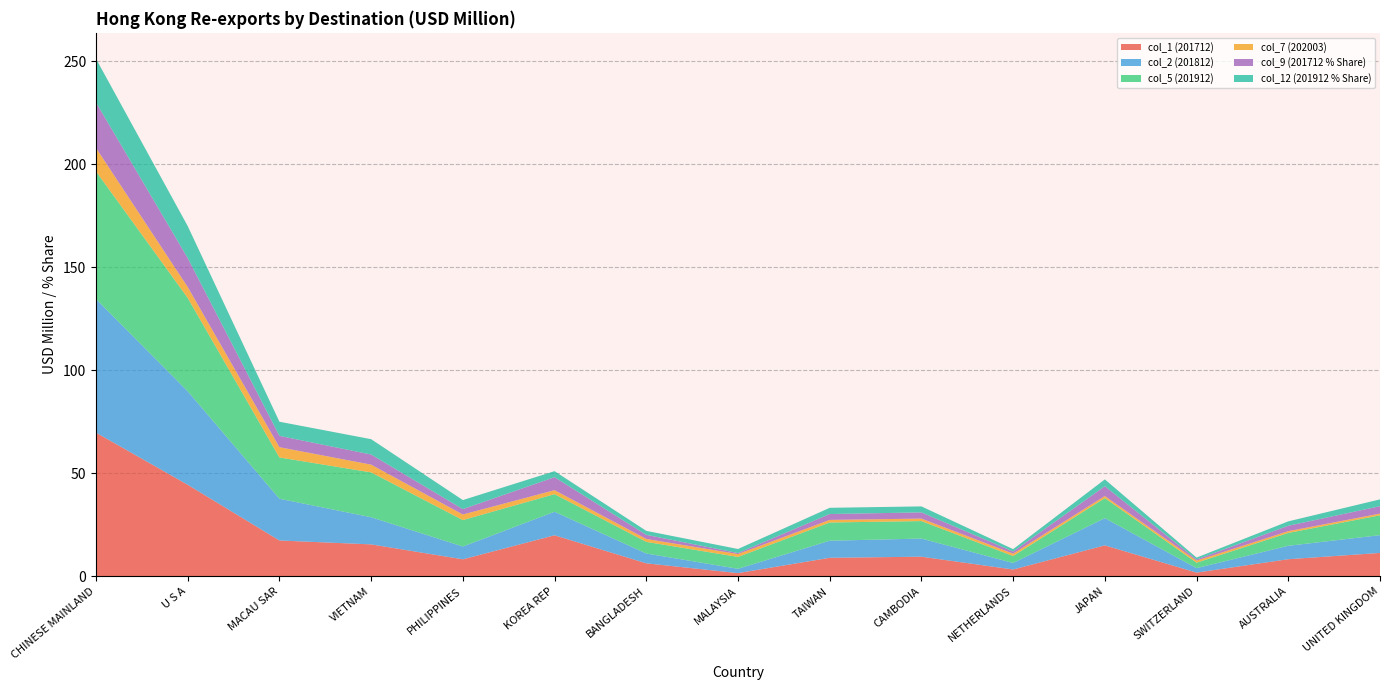

Reading left to right, what are all the values shown in this chart?

col_1 (201712): CHINESE MAINLAND=69.7	U S A=44.4	MACAU SAR=17.4	VIETNAM=15.5	PHILIPPINES=8.2	KOREA REP=19.9	BANGLADESH=6.3	MALAYSIA=1.5	TAIWAN=9.0	CAMBODIA=9.5	NETHERLANDS=3.3	JAPAN=15.0	SWITZERLAND=1.8	AUSTRALIA=8.3	UNITED KINGDOM=11.3
col_2 (201812): CHINESE MAINLAND=64.8	U S A=45.4	MACAU SAR=20.3	VIETNAM=13.2	PHILIPPINES=6.2	KOREA REP=11.4	BANGLADESH=4.8	MALAYSIA=2.1	TAIWAN=8.3	CAMBODIA=8.8	NETHERLANDS=3.2	JAPAN=13.2	SWITZERLAND=2.2	AUSTRALIA=6.5	UNITED KINGDOM=8.6
col_5 (201912): CHINESE MAINLAND=62.0	U S A=45.3	MACAU SAR=20.0	VIETNAM=21.8	PHILIPPINES=12.8	KOREA REP=8.6	BANGLADESH=5.7	MALAYSIA=5.8	TAIWAN=8.8	CAMBODIA=8.5	NETHERLANDS=3.4	JAPAN=9.7	SWITZERLAND=2.7	AUSTRALIA=6.2	UNITED KINGDOM=9.6
col_7 (202003): CHINESE MAINLAND=11.4	U S A=5.3	MACAU SAR=5.0	VIETNAM=3.8	PHILIPPINES=2.7	KOREA REP=1.9	BANGLADESH=1.4	MALAYSIA=1.4	TAIWAN=1.3	CAMBODIA=1.2	NETHERLANDS=1.1	JAPAN=1.0	SWITZERLAND=1.0	AUSTRALIA=0.8	UNITED KINGDOM=0.8
col_9 (201712 % Share): CHINESE MAINLAND=22.1	U S A=14.1	MACAU SAR=5.5	VIETNAM=4.9	PHILIPPINES=2.6	KOREA REP=6.3	BANGLADESH=2.0	MALAYSIA=0.5	TAIWAN=2.8	CAMBODIA=3.0	NETHERLANDS=1.0	JAPAN=4.8	SWITZERLAND=0.6	AUSTRALIA=2.6	UNITED KINGDOM=3.6
col_12 (201912 % Share): CHINESE MAINLAND=21.2	U S A=15.5	MACAU SAR=6.9	VIETNAM=7.5	PHILIPPINES=4.4	KOREA REP=2.9	BANGLADESH=1.9	MALAYSIA=2.0	TAIWAN=3.0	CAMBODIA=2.9	NETHERLANDS=1.2	JAPAN=3.3	SWITZERLAND=0.9	AUSTRALIA=2.1	UNITED KINGDOM=3.3